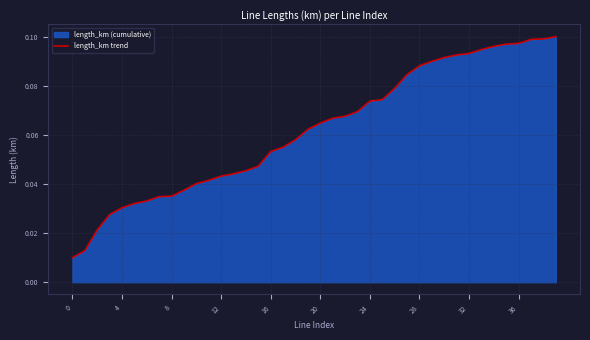

Which category has the highest value across all series?

39